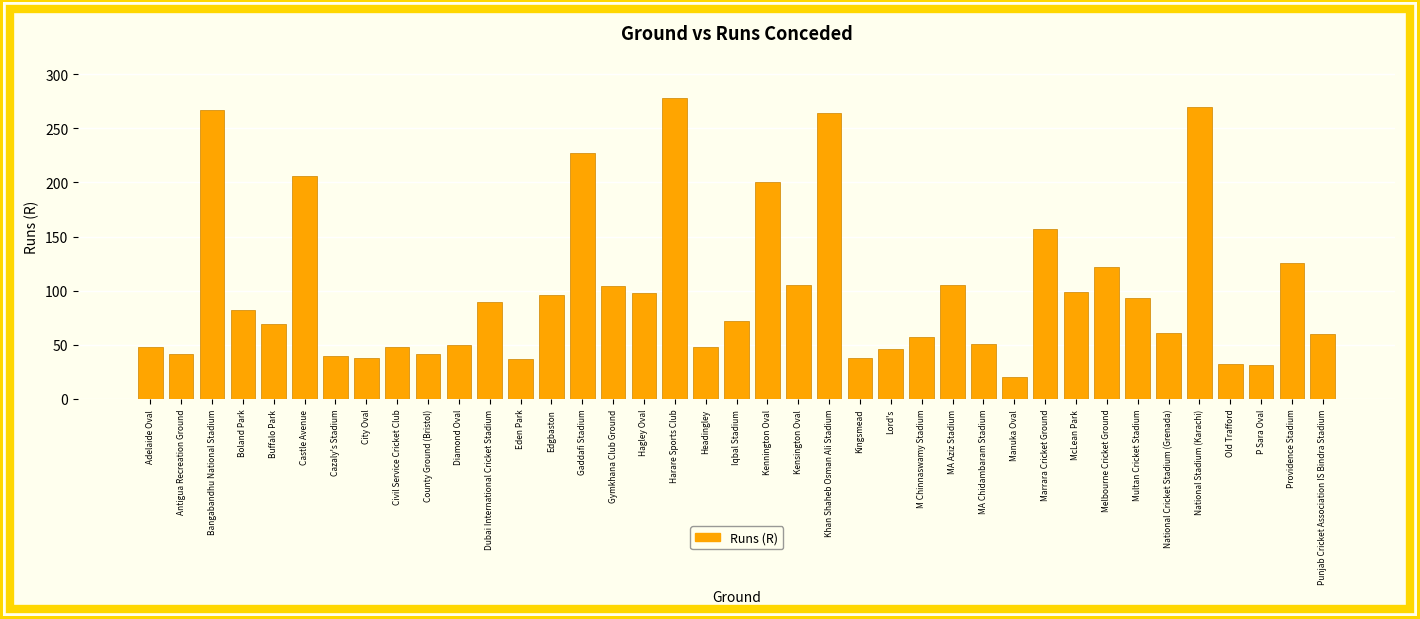

Approximately how many times larger is the value at Headingley compared to P Sara Oval?

1.5